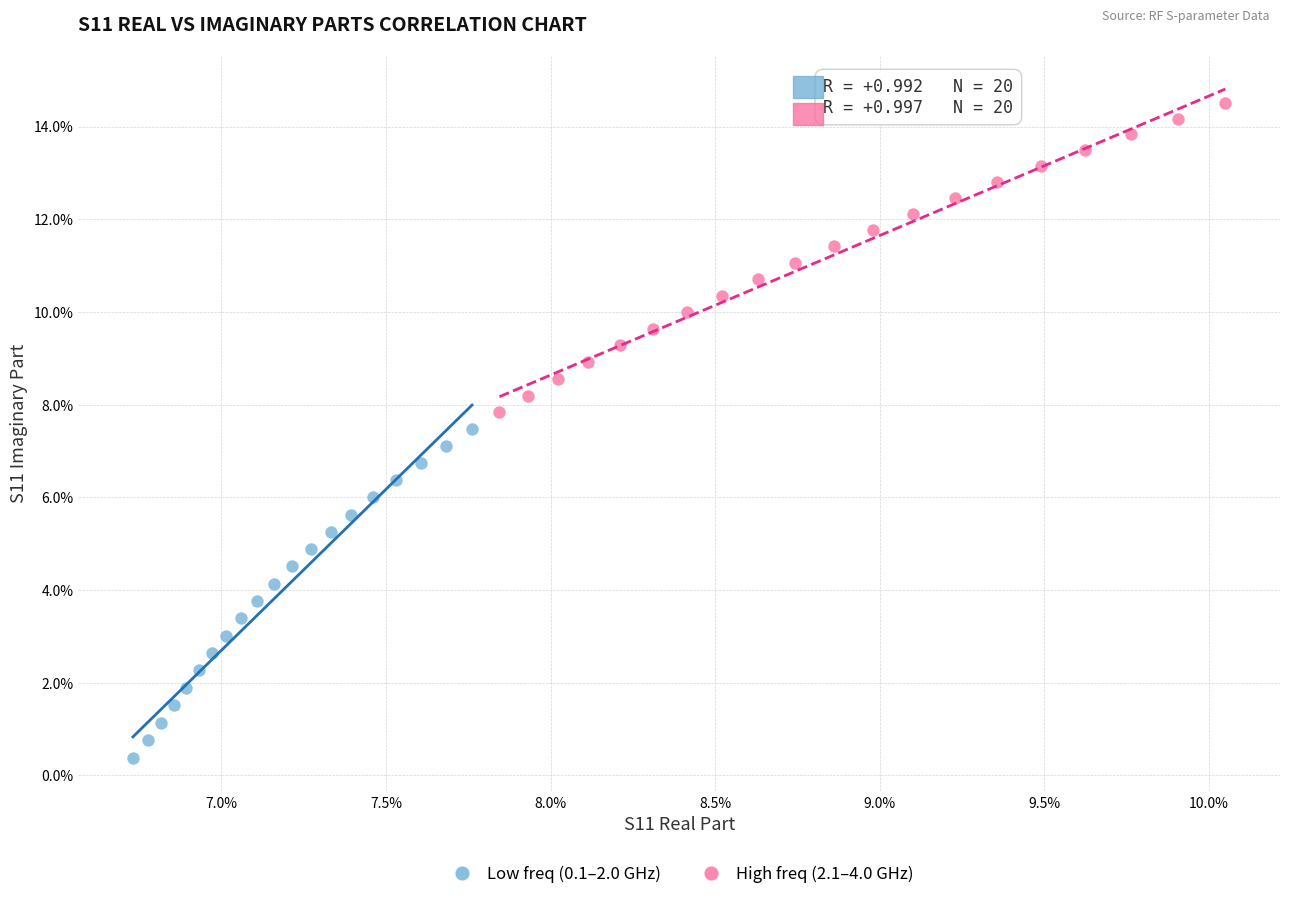

Which series has the largest Y range (max minus min)?

Low freq (0.1–2.0 GHz)